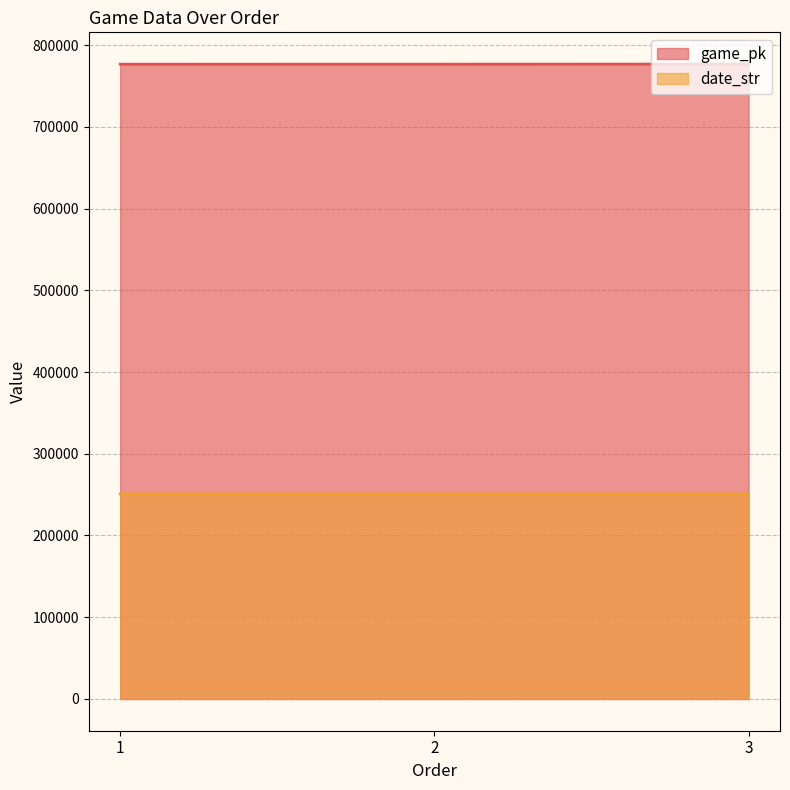

What is the total value across all series at 3?

1027516